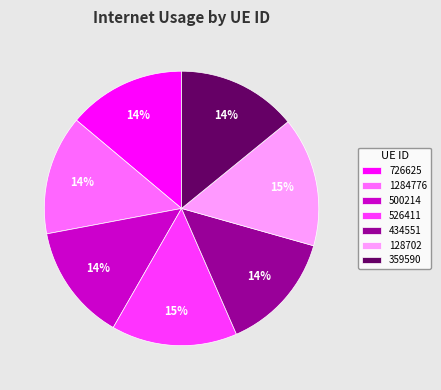

Is the sum of 128702 and 434551 greater than half?

No